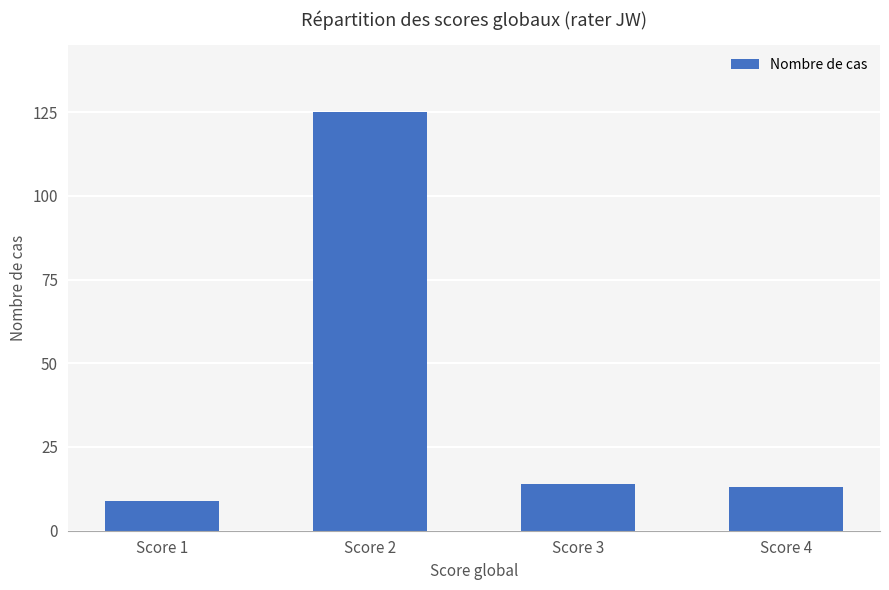

What is the average value?

40